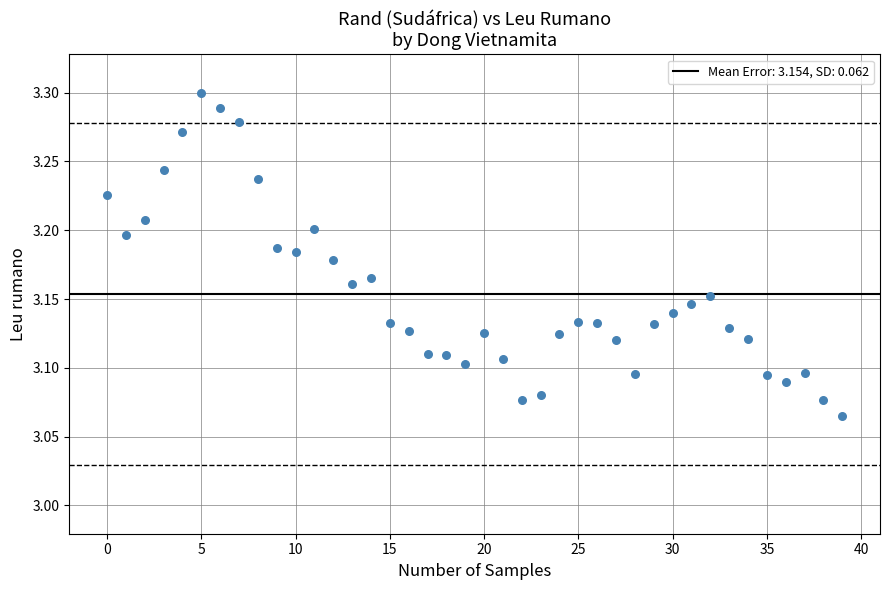

How many points are shown in the scatter plot?

40